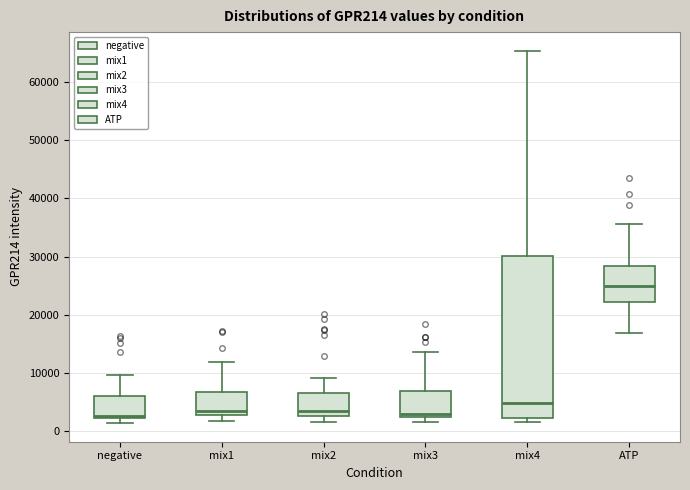

Which box has the highest median line?

ATP